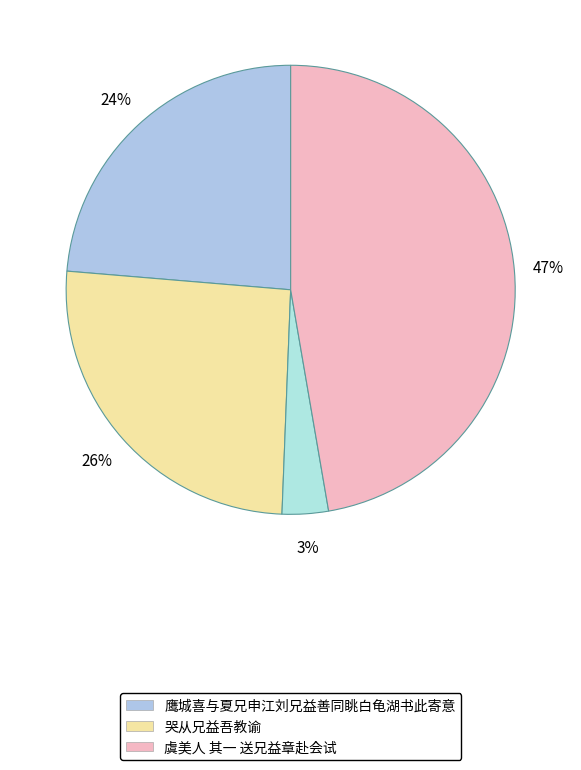

How many slices are in this pie chart?

4